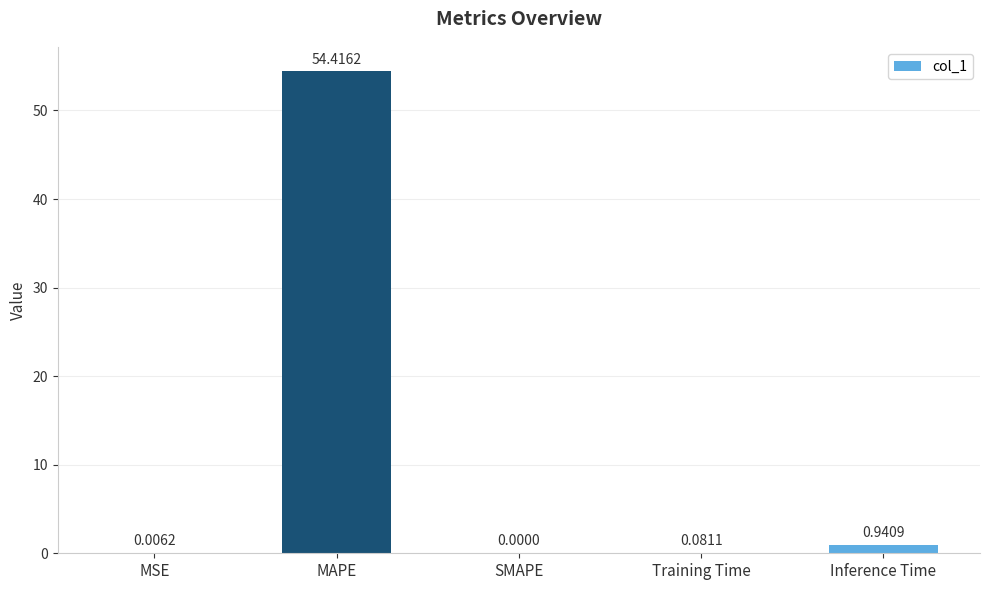

Which label corresponds to the largest value in the chart?

MAPE